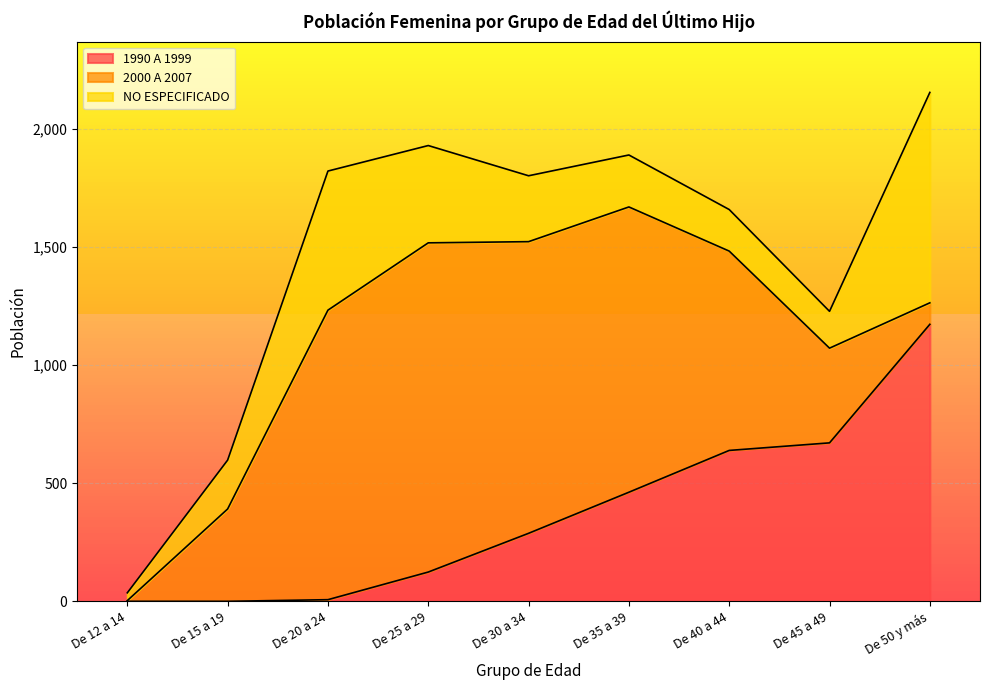

Rank the categories by 1990 A 1999 value from lowest to highest.

De 12 a 14, De 15 a 19, De 20 a 24, De 25 a 29, De 30 a 34, De 35 a 39, De 40 a 44, De 45 a 49, De 50 y más